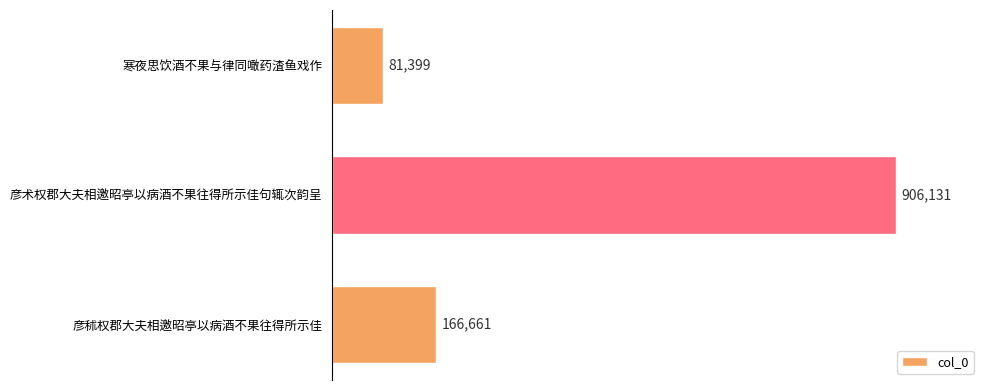

The chart shows a value of 166661 at 彦秫权郡大夫相邀昭亭以病酒不果往得所示佳. True or false?

True